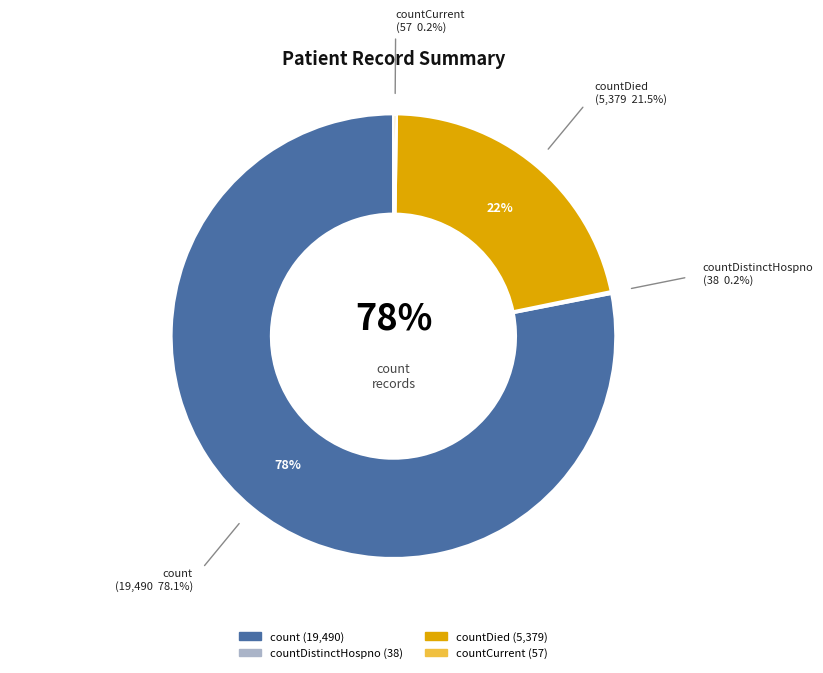

To the nearest percent, what is the difference between the largest and smallest slice percentages?

78%